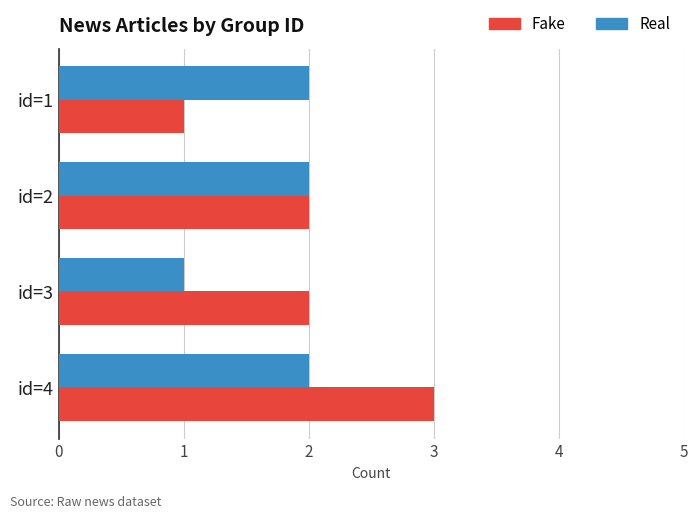

True or false: Real has a value of 2 at id=4.

True